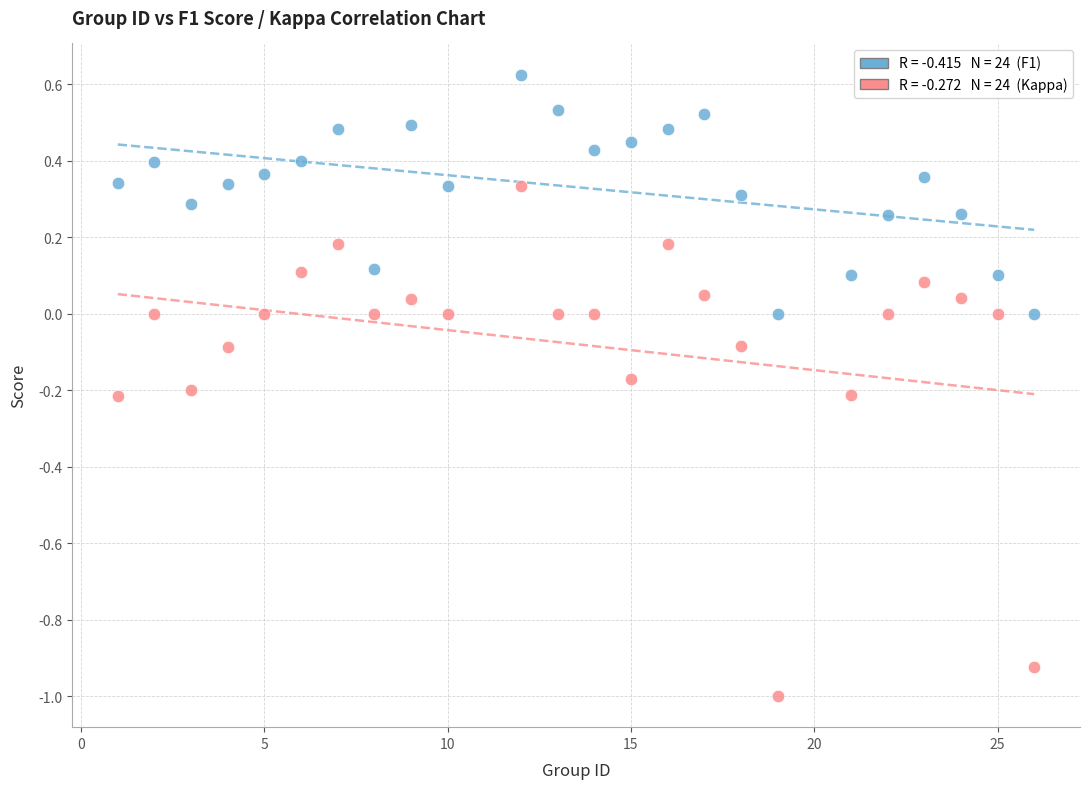

Across all data points, what is the range of X values (max minus min)?

25.0